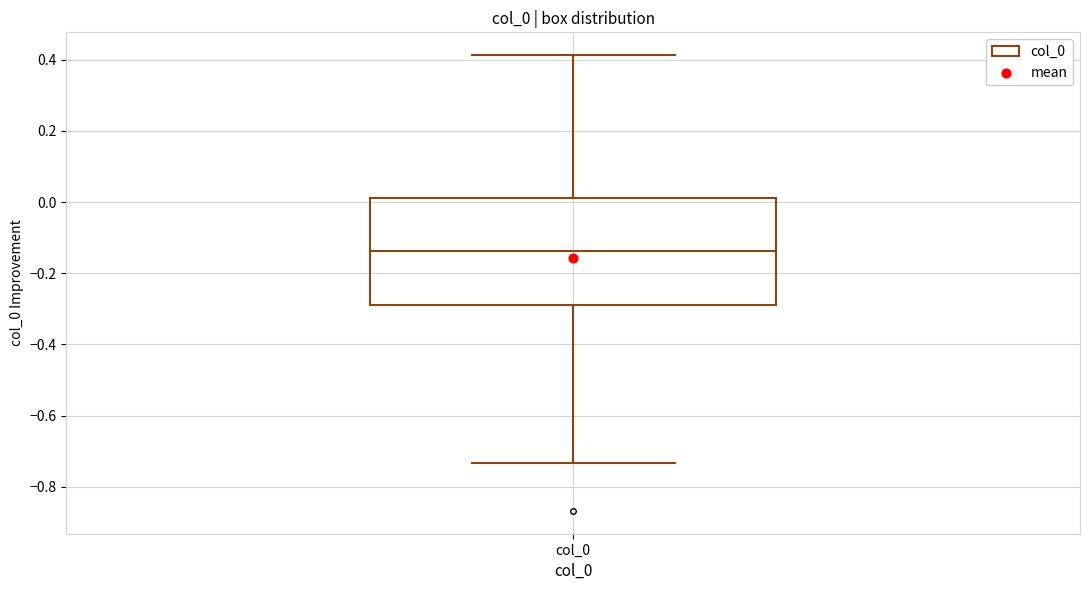

Read this box plot against the y-axis: the position of the median line, the range covered by the box, and the ends of both whiskers. The values are not printed on the chart, so give them approximately, as read against the axis.

median -0.14, box -0.30 to 0.02, whiskers -0.74 to 0.42